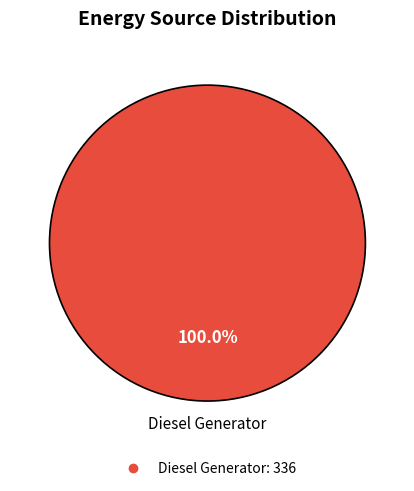

Does any single category account for the majority?

Yes